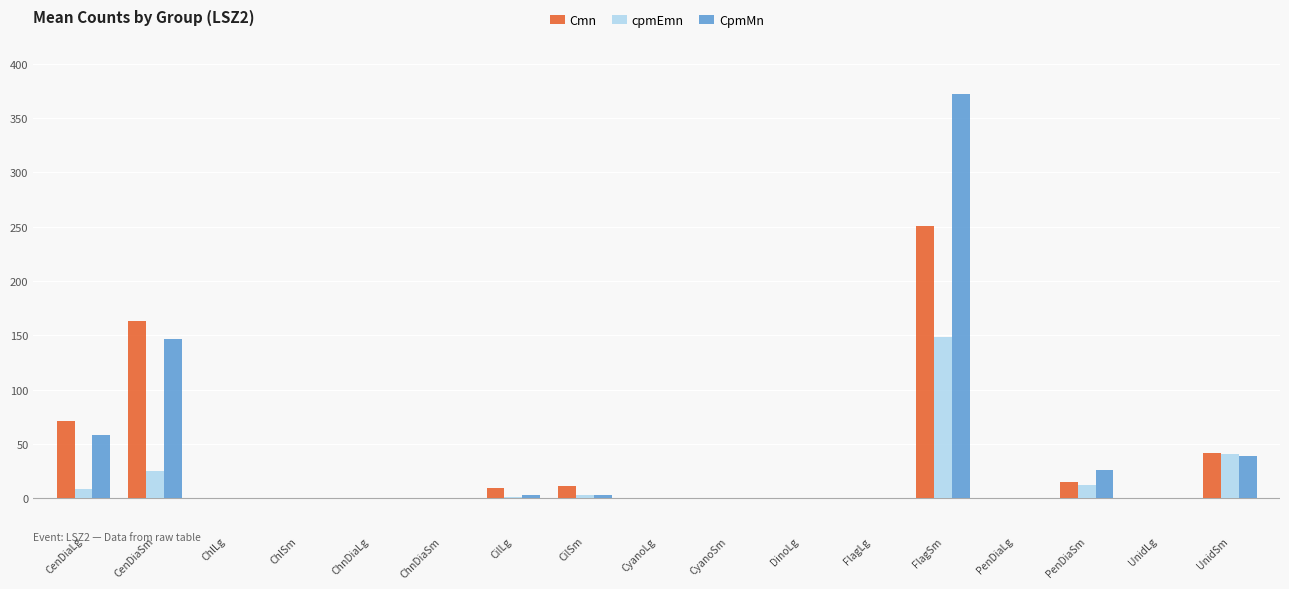

What is the highest value of the cpmEmn series?

148.6